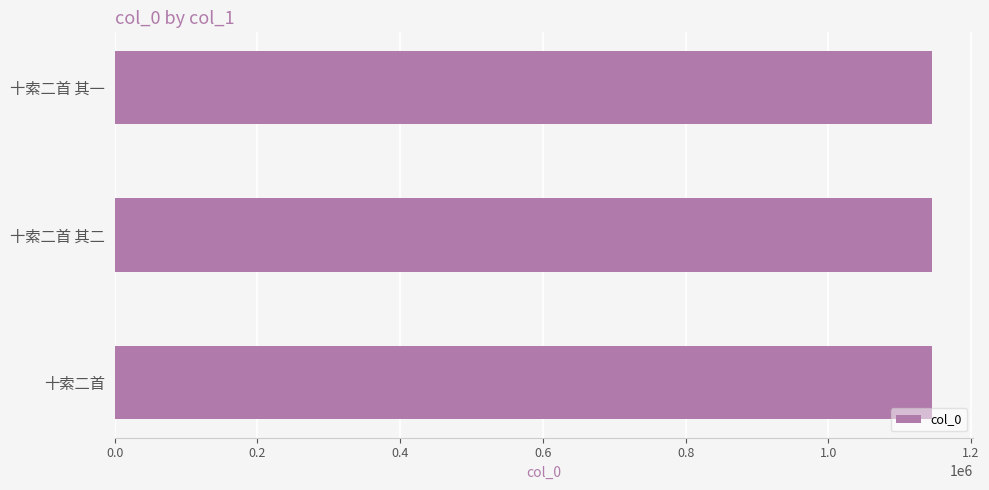

The chart shows a value of 1843294 at 十索二首 其二. True or false?

False